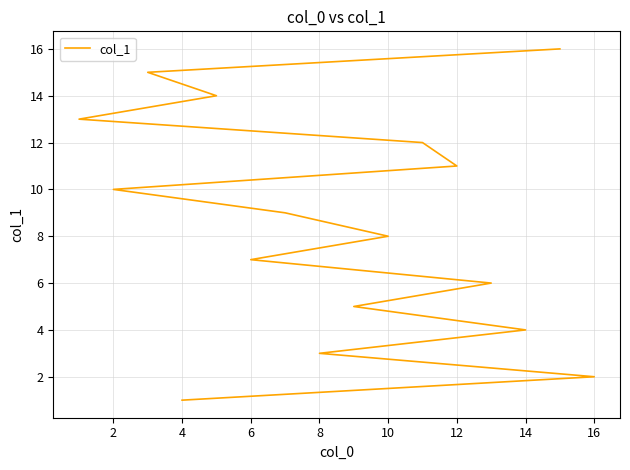

The value at 12 is 4. True or false?

False